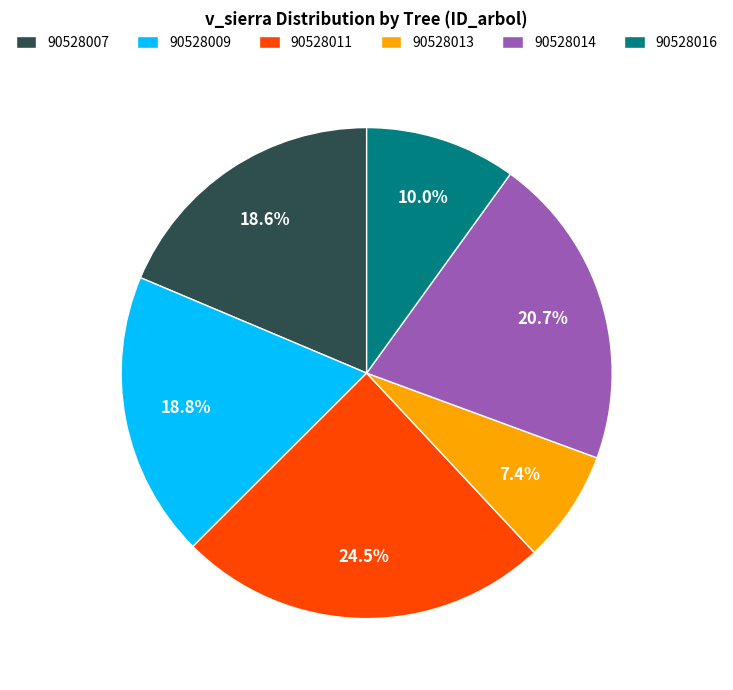

How many slices are in this pie chart?

6